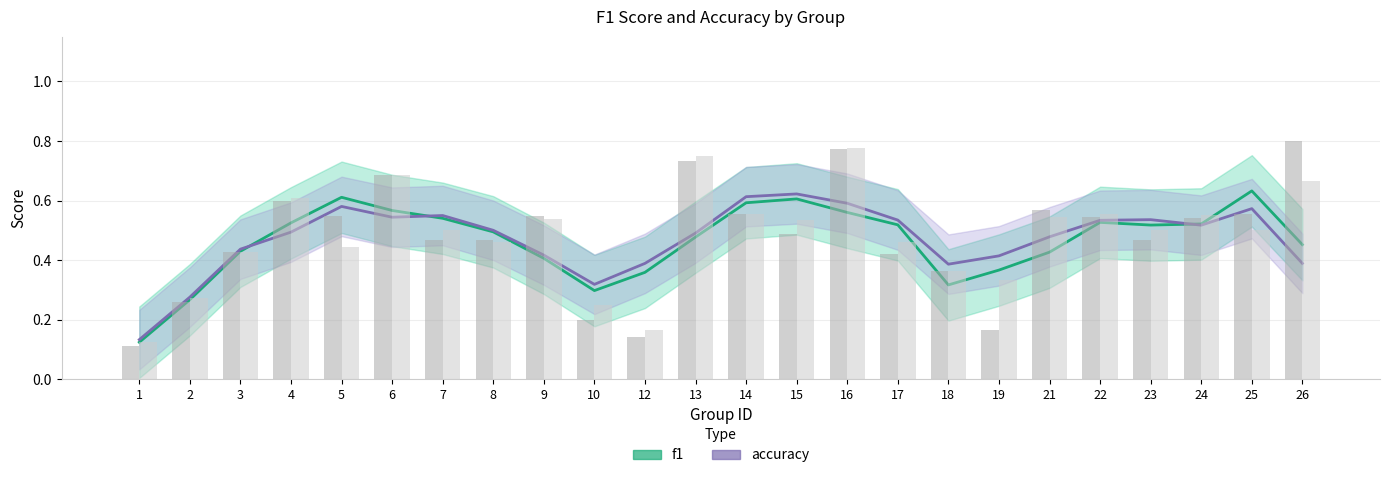

Which category has the highest value in the f1 series?

25